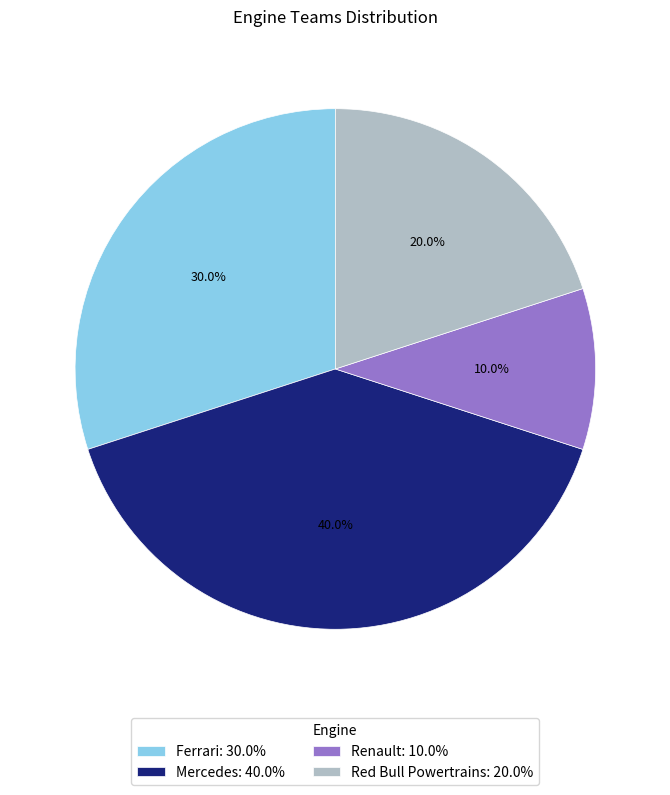

Rank the categories by value from lowest to highest.

Renault, Red Bull Powertrains, Ferrari, Mercedes